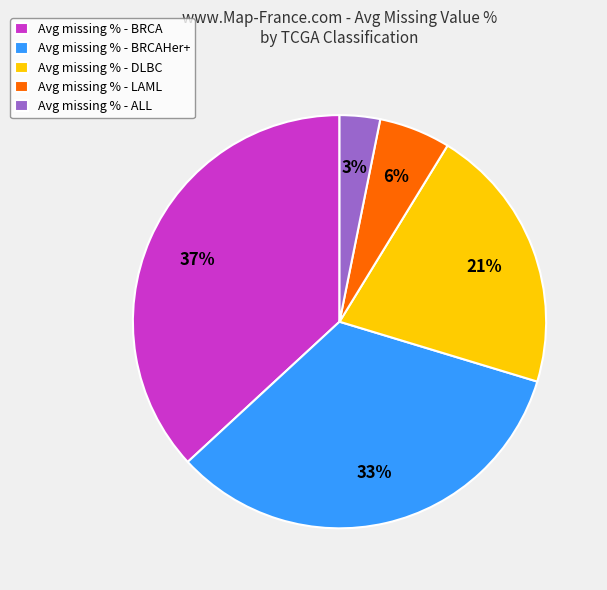

Rank the categories by value from lowest to highest.

Avg missing % - ALL, Avg missing % - LAML, Avg missing % - DLBC, Avg missing % - BRCAHer+, Avg missing % - BRCA